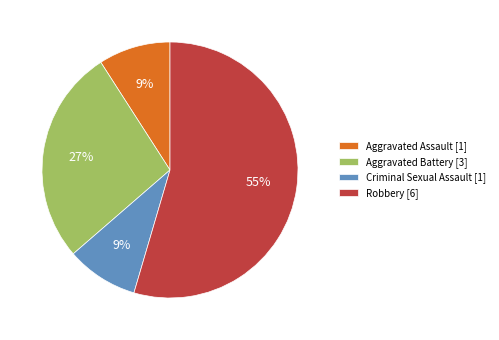

To the nearest percent, what is the average slice percentage?

25%